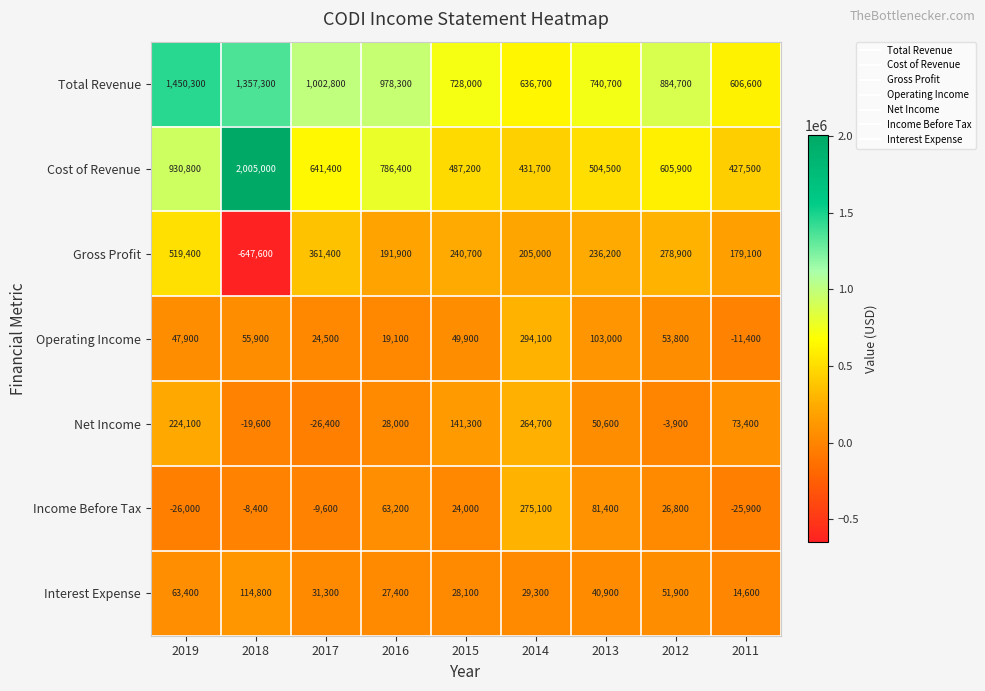

Is it true that Gross Profit equals 414727 at 2015?

False